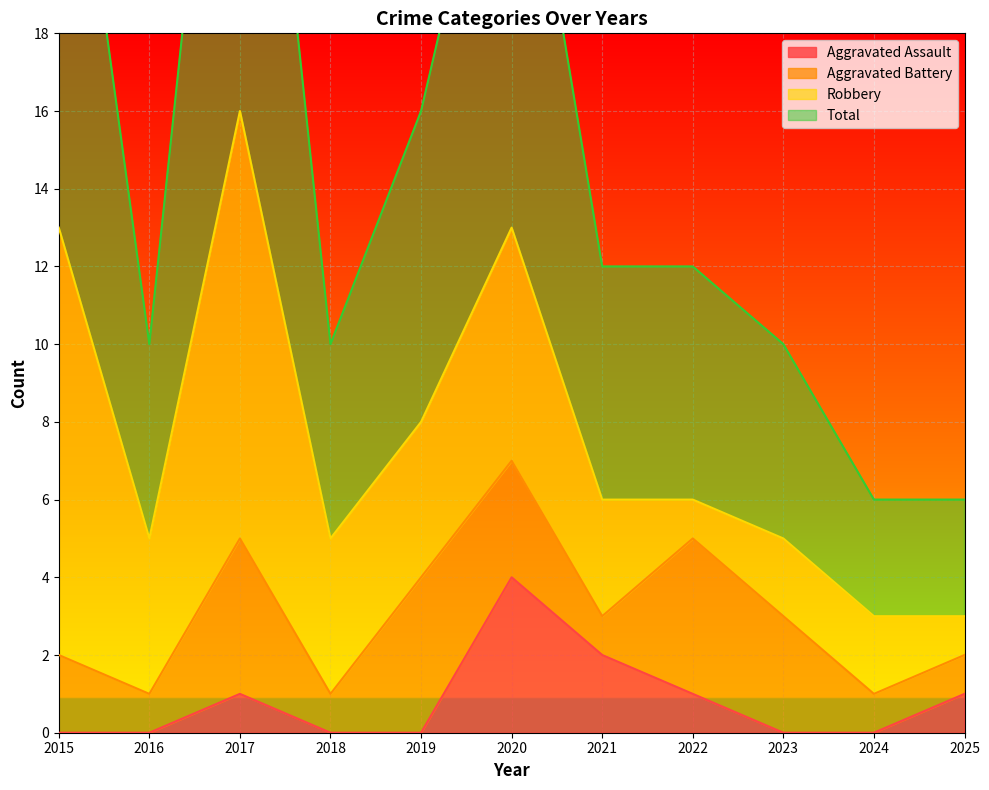

Is the value of Total at 2022 greater than the value of Aggravated Assault at 2022?

Yes